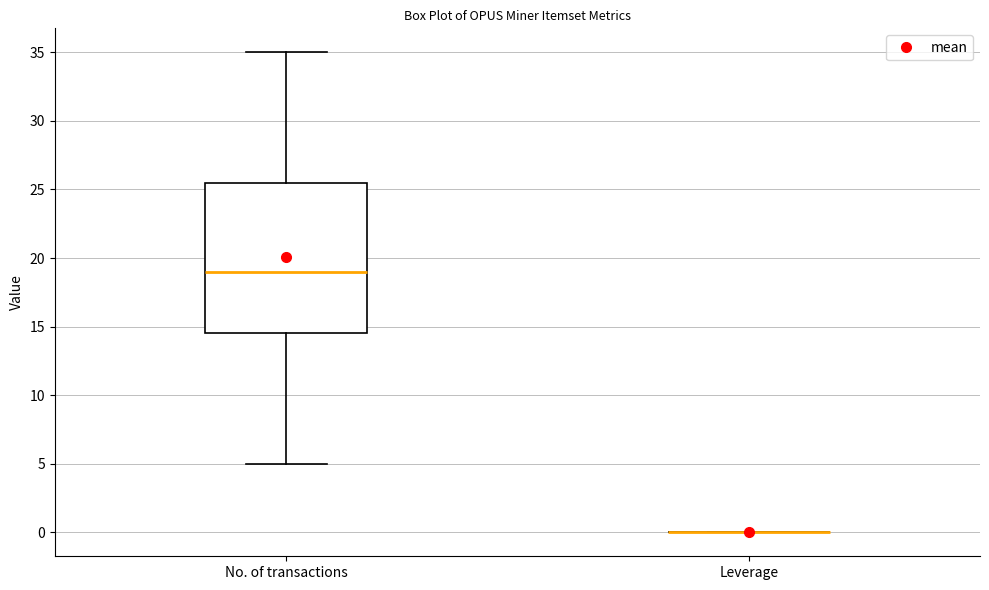

Reading left to right, read every box against the y-axis: the position of its median line, the range the box covers, and the ends of its whiskers. The values are not printed on the chart, so give them approximately, as read against the axis.

No. of transactions: median 19.0, box 14.5 to 25.5, whiskers 5.0 to 35.0
Leverage: box collapsed to a line at 0.0, whiskers 0.0 to 0.0